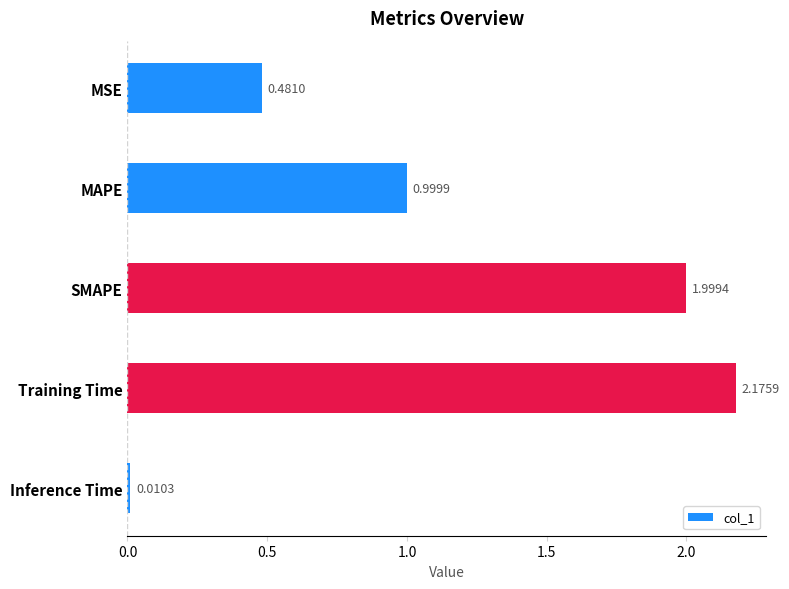

What is the change in value from MSE to MAPE?

+0.5